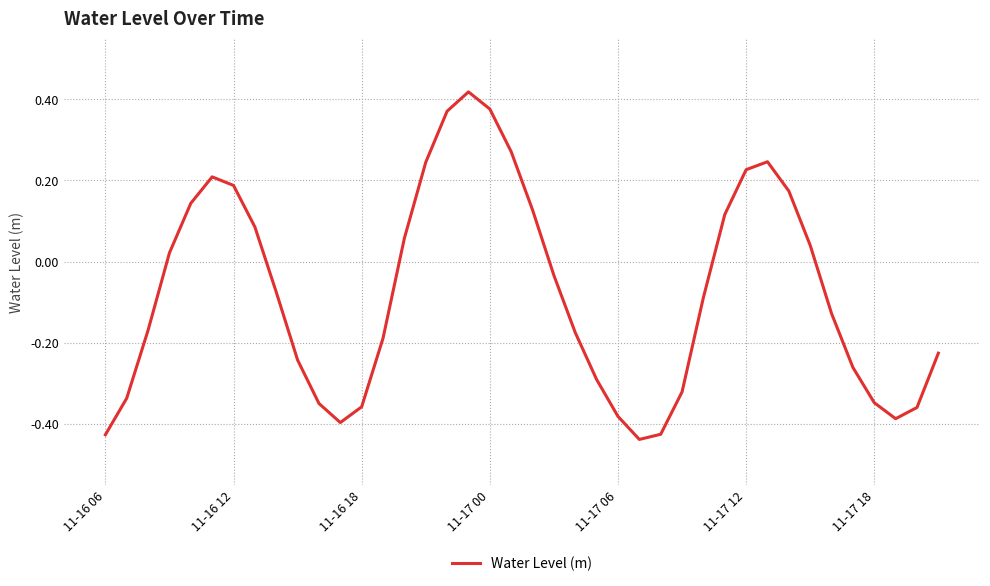

What is the difference between the maximum and minimum values?

0.9